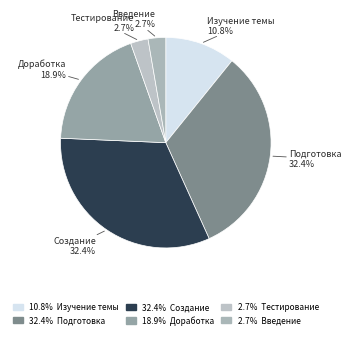

How many segments does this pie chart have?

6